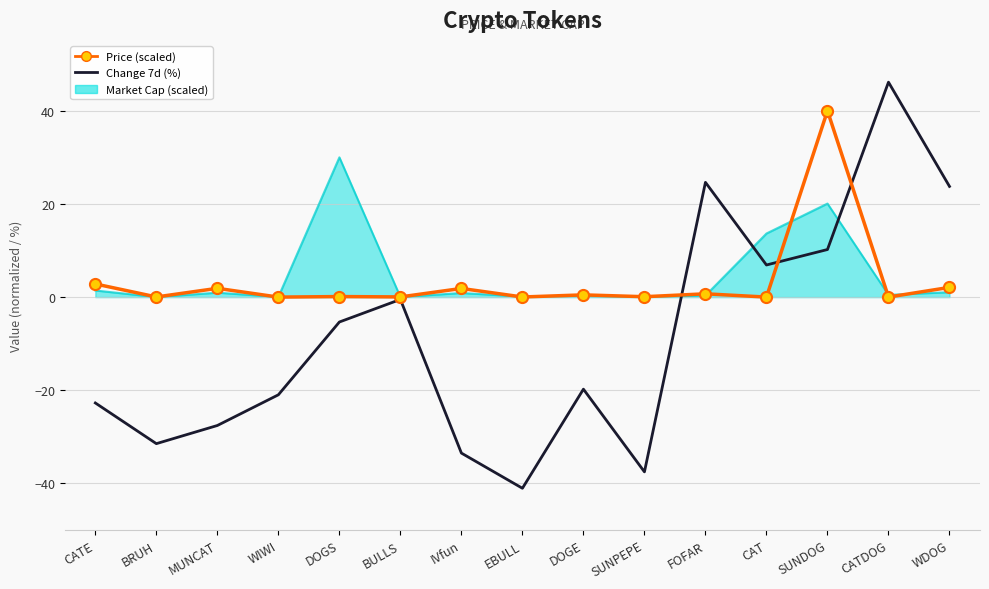

True or false: Price (scaled) has more than 2 points higher than both neighbors.

True